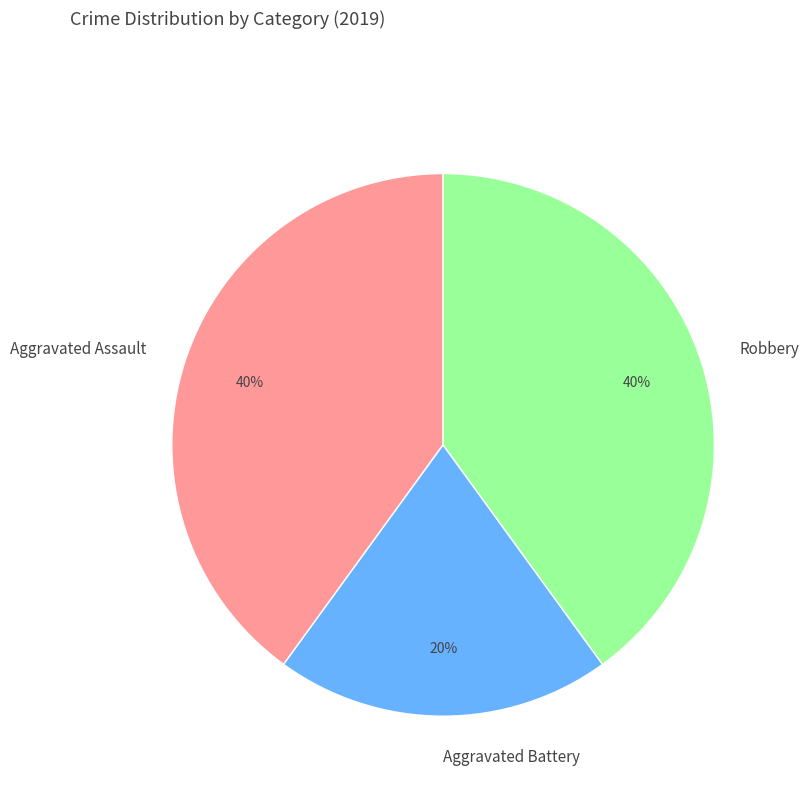

True or false: Aggravated Assault accounts for 30% of the total.

False